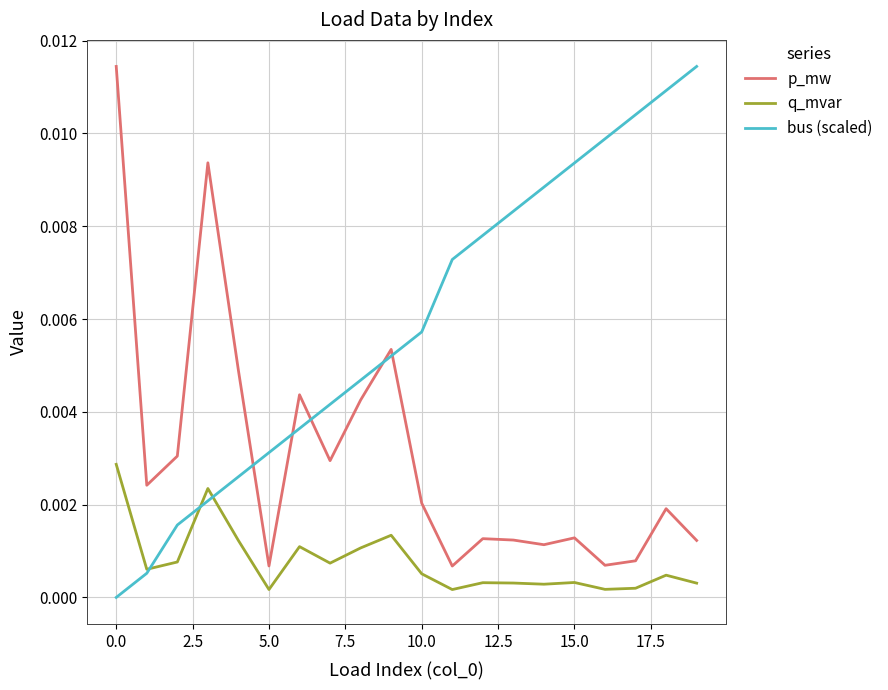

Rank the series by their average value, from highest to lowest.

bus (scaled), p_mw, q_mvar